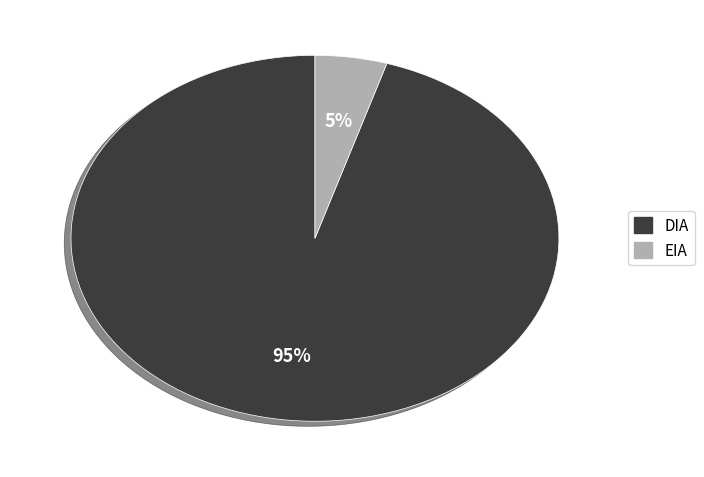

To the nearest percent, what percentage of the pie is DIA?

95%